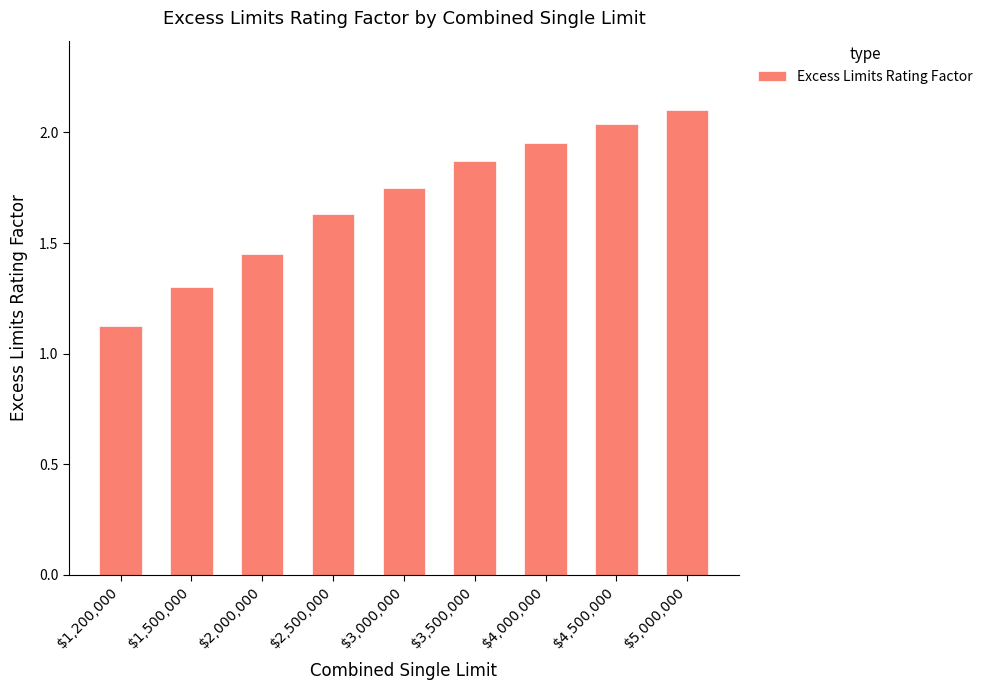

Where is the data nearest to the value 1?

$1,200,000